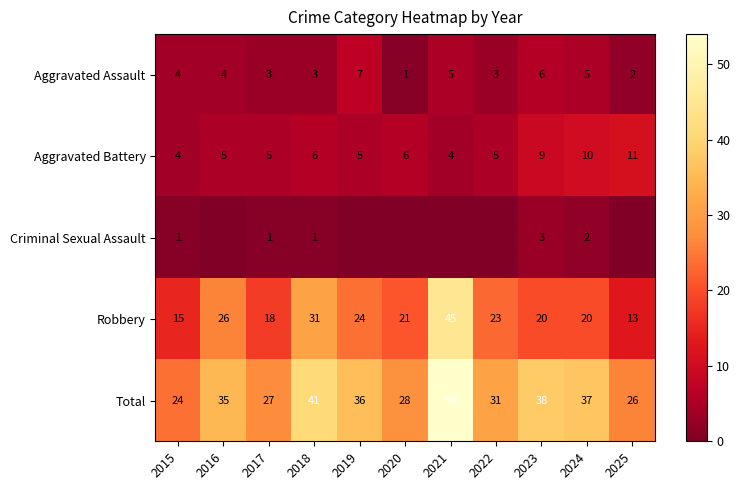

What is the sum of all Aggravated Battery values?

70